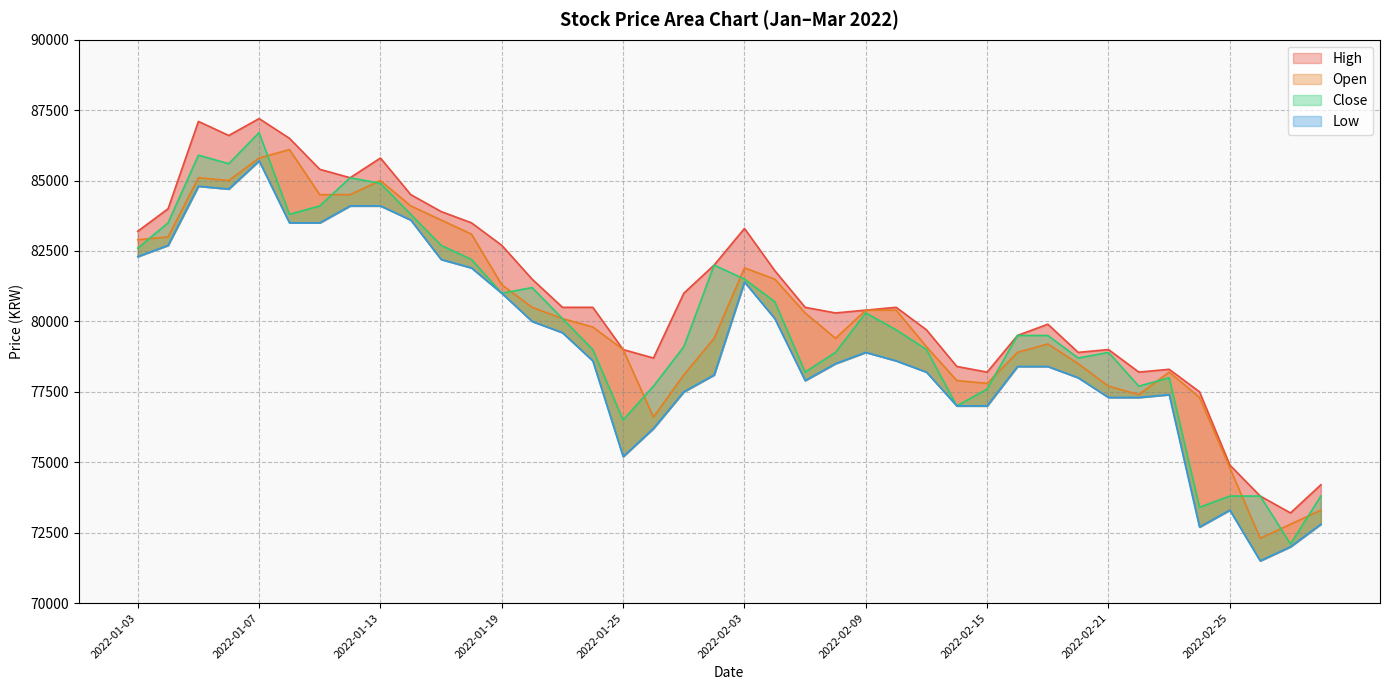

What is the average value of the Open series?

80165